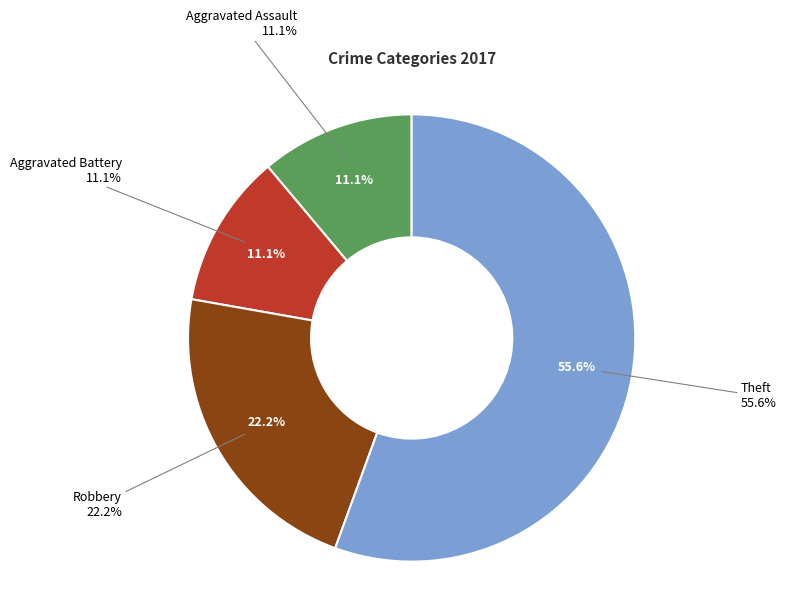

Do Criminal Sexual Assault and Theft together represent more than half of the pie?

Yes